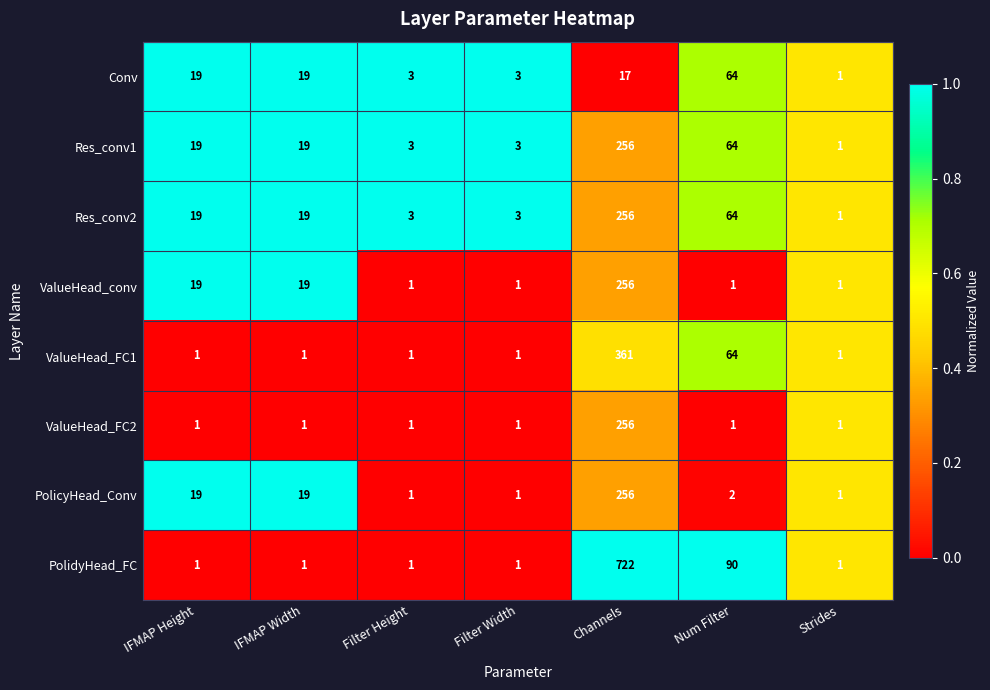

Between IFMAP Height and Num Filter, which series saw the biggest shift?

PolidyHead_FC